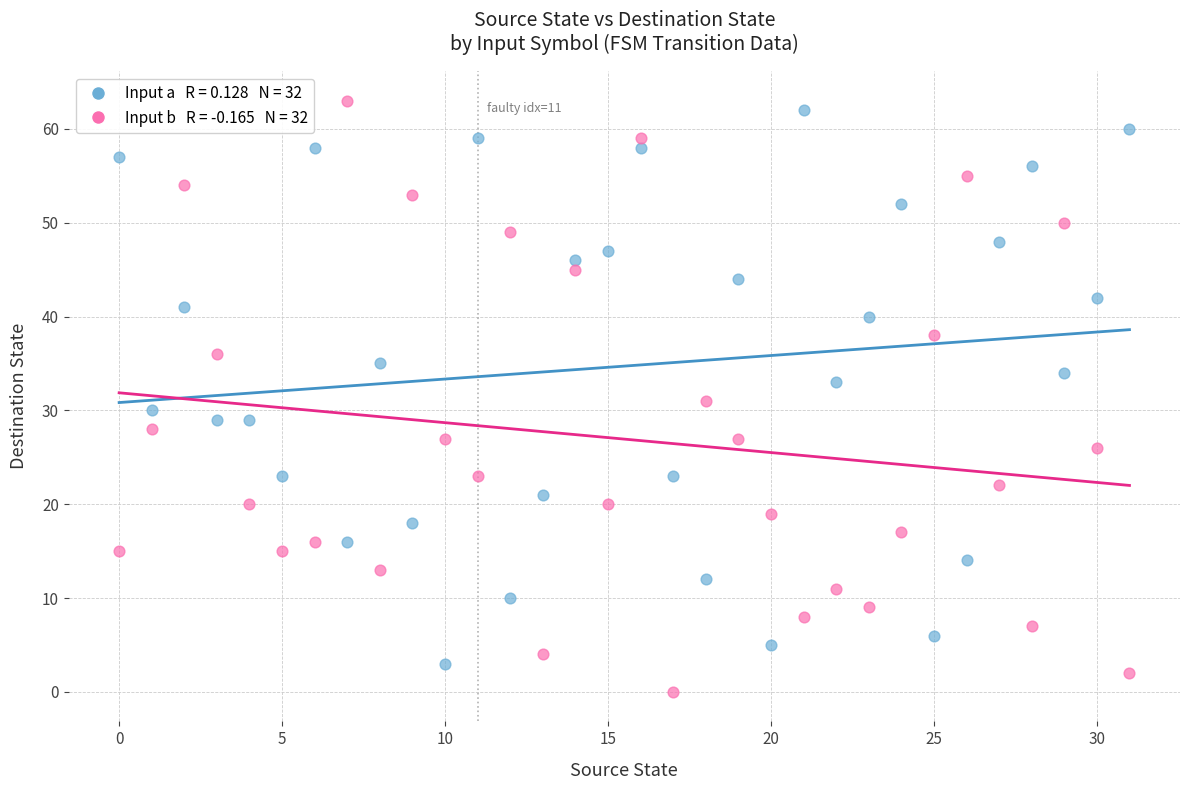

Across all data points, what is the range of Y values (max minus min)?

63